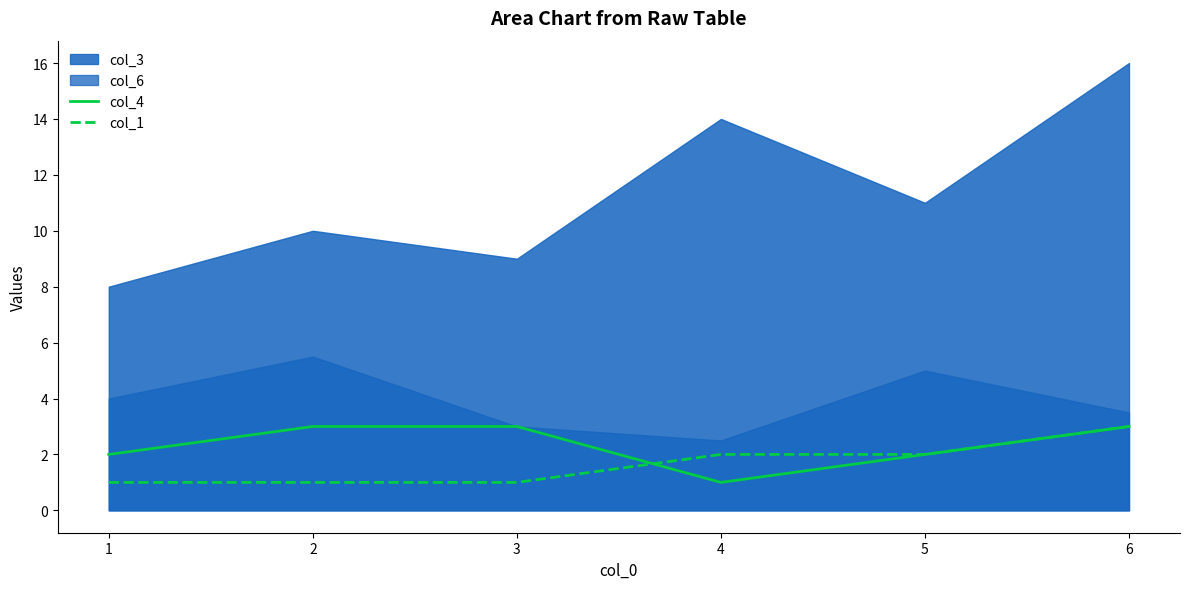

Is the value of col_1 at 6 greater than the value of col_4 at 5?

Yes